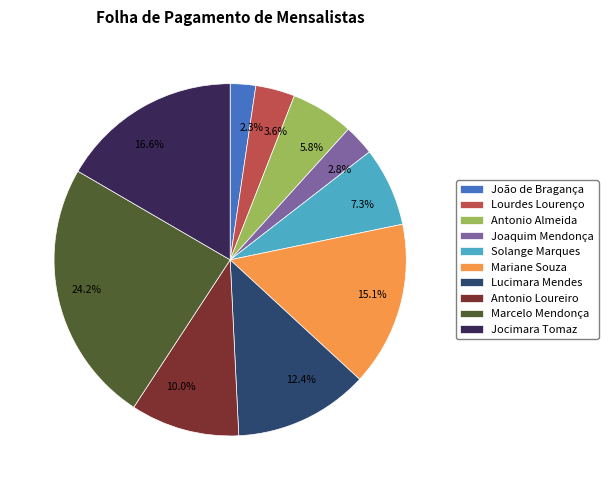

How many slices are in this pie chart?

10